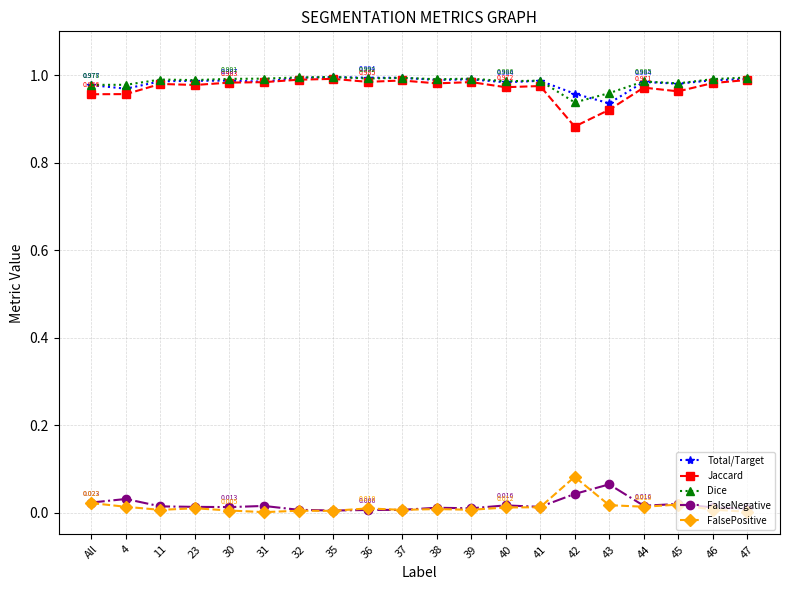

Is this an area chart (filled region under the line)?

No